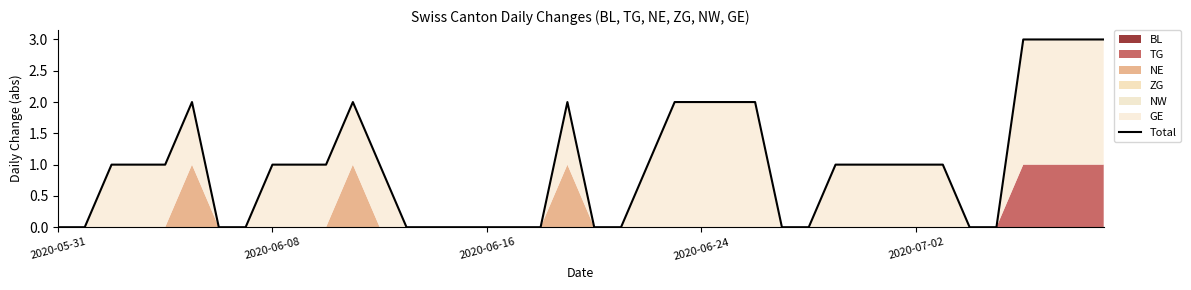

What is the value of the 12th point from the left?

2